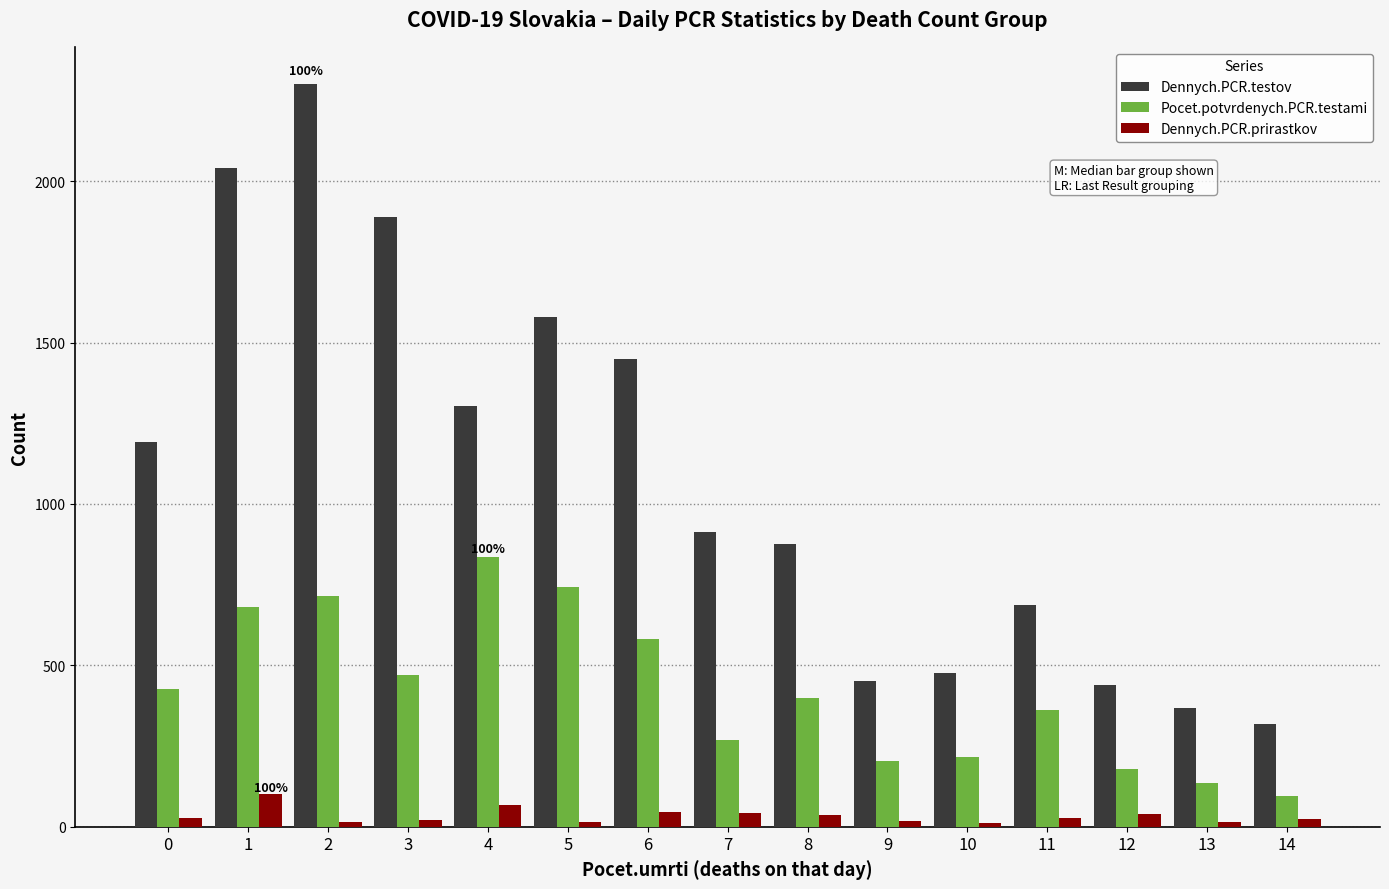

Count the number of categories in the chart.

15